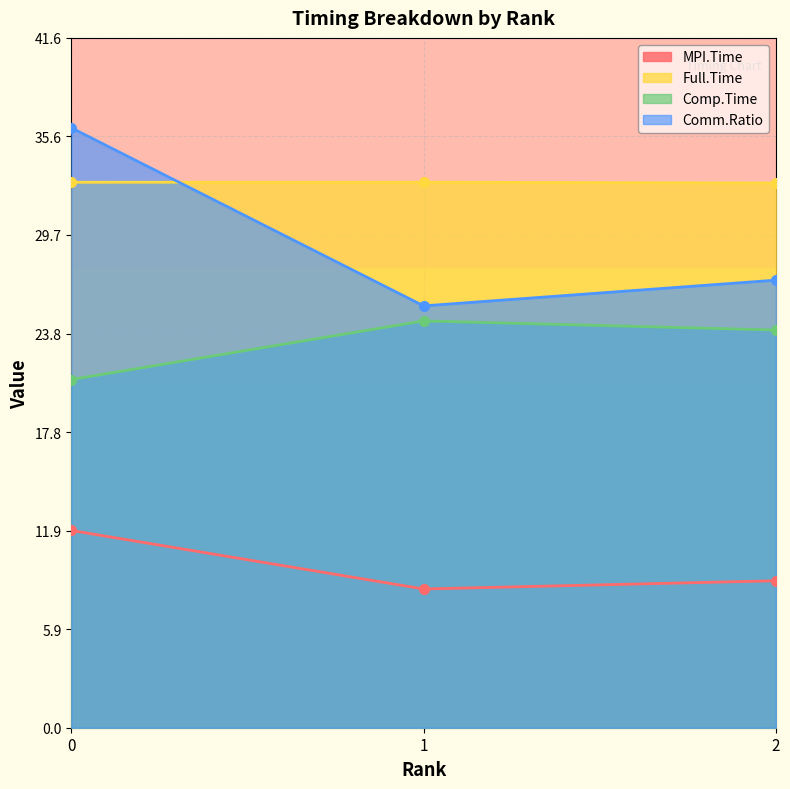

Count the number of categories in the chart.

3